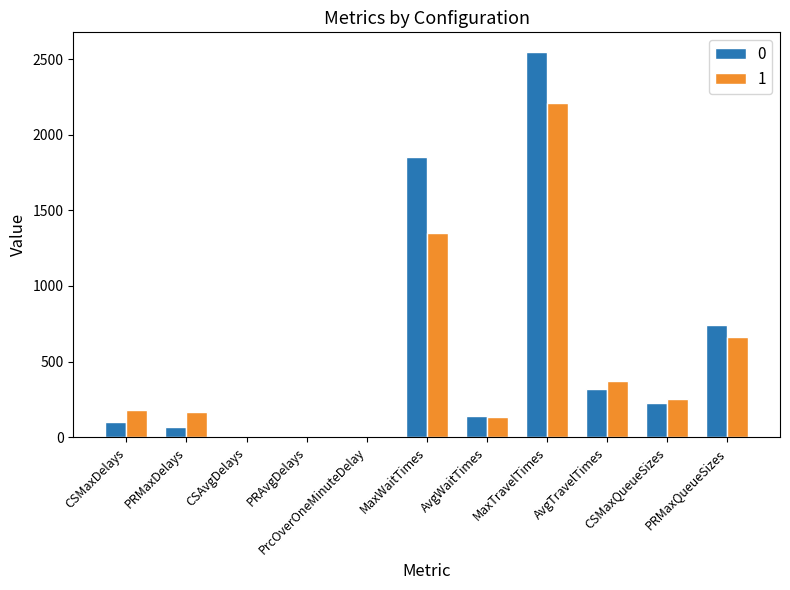

Are the bars grouped side by side (vs. stacked)?

Yes